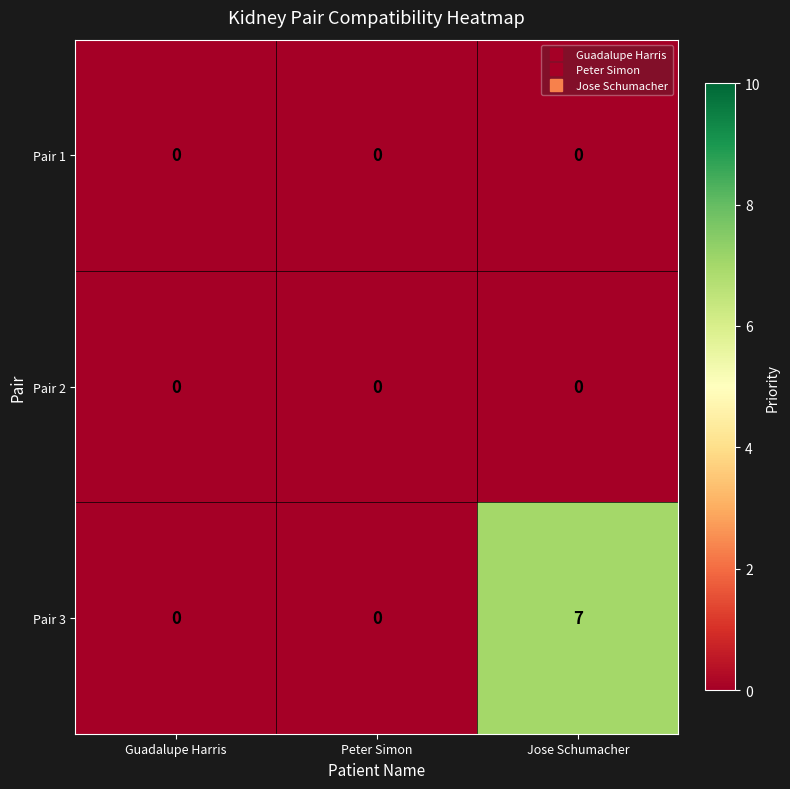

Reading left to right, what are all the values shown in this chart?

Pair 1: 0	0	0
Pair 2: 0	0	0
Pair 3: 0	0	7